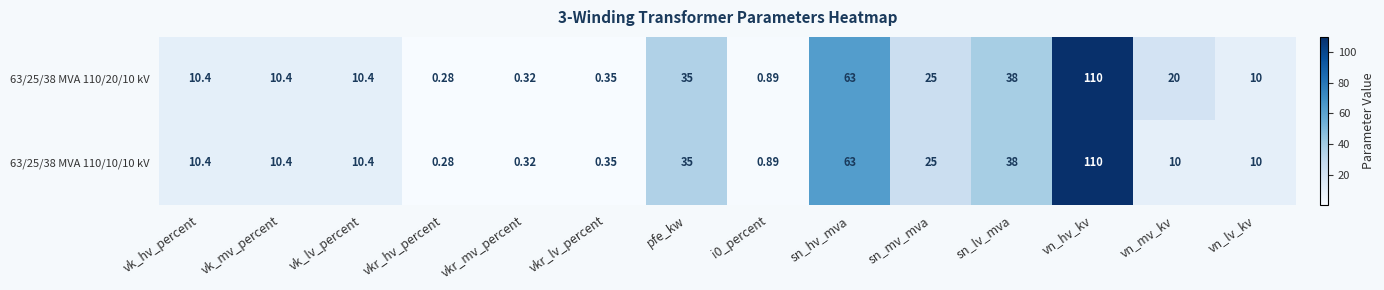

Where is 63/25/38 MVA 110/10/10 kV nearest to the value 55?

sn_hv_mva